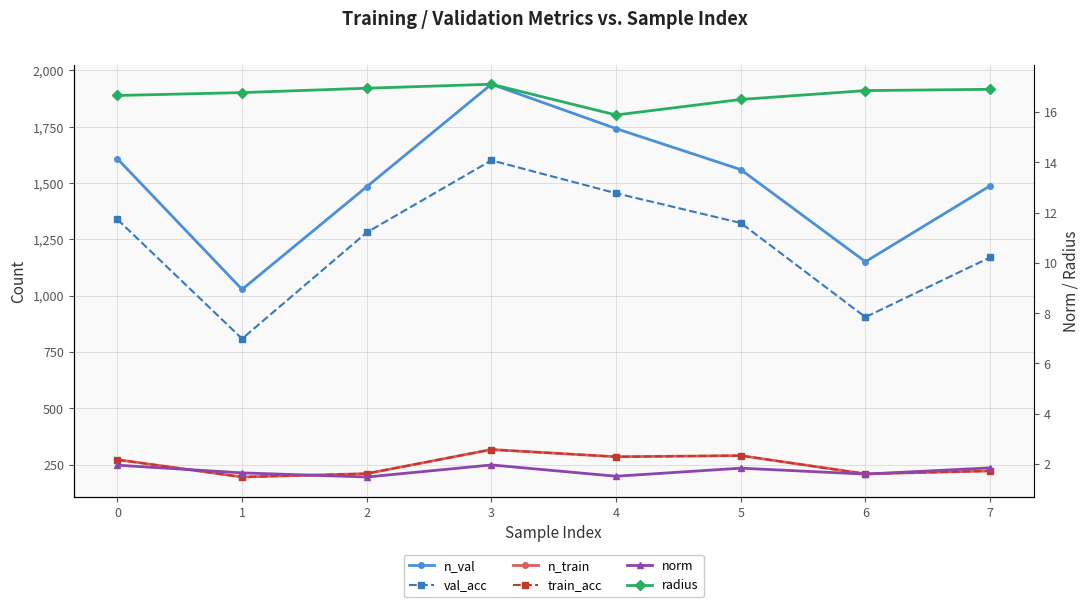

True or false: train_acc and radius cross at least once.

False